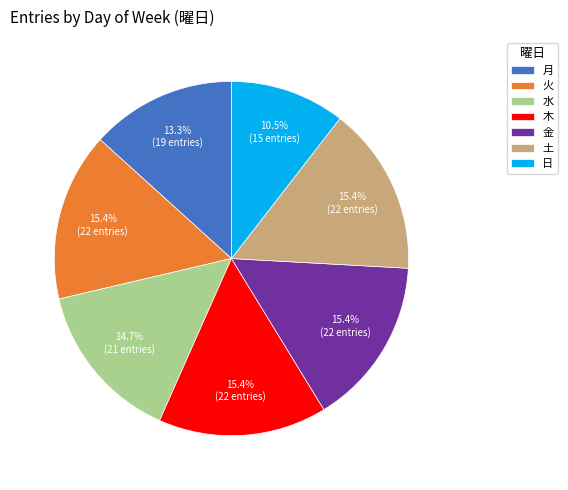

To the nearest percent, what percentage of the pie is 水?

15%